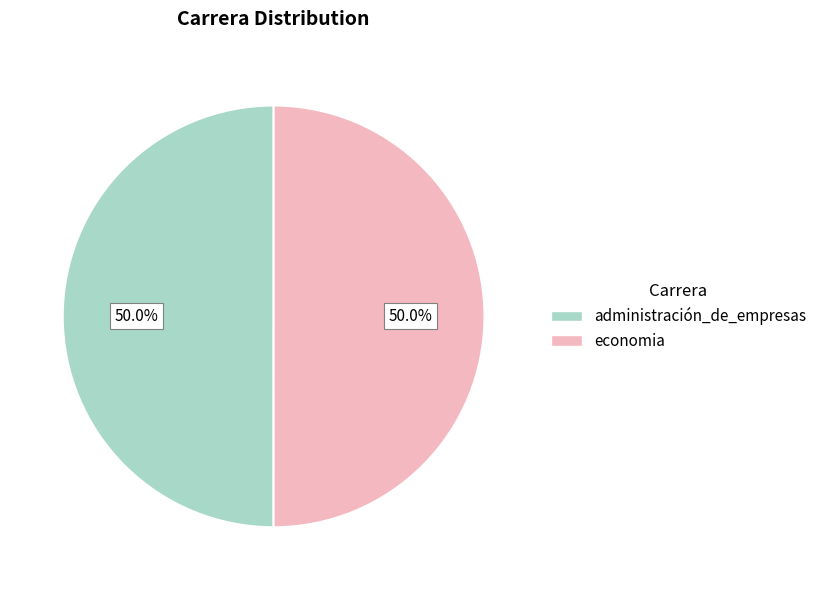

What is the ratio of the value at administración_de_empresas to the value at economia?

1.0